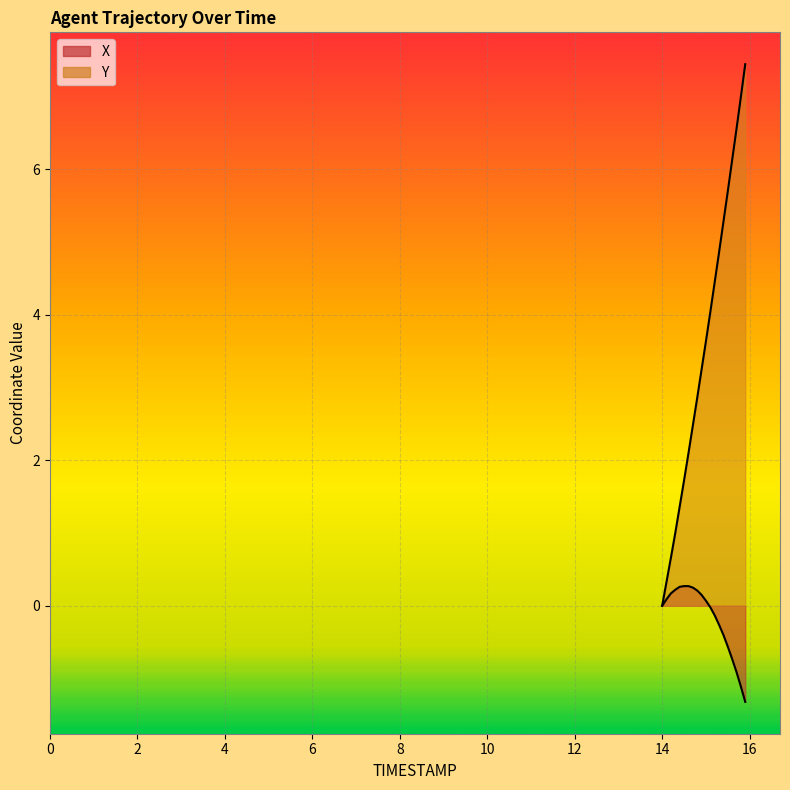

Does the chart display data point markers on the line(s)?

No